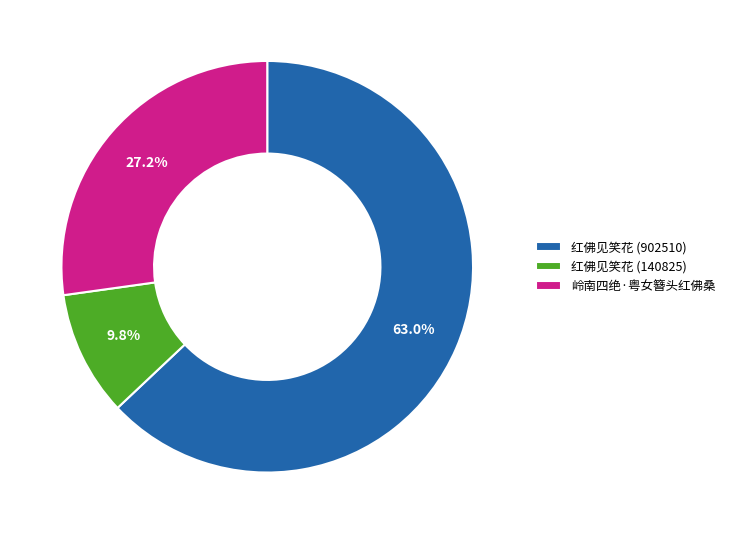

What is the largest slice in the pie chart?

红佛见笑花 (902510)